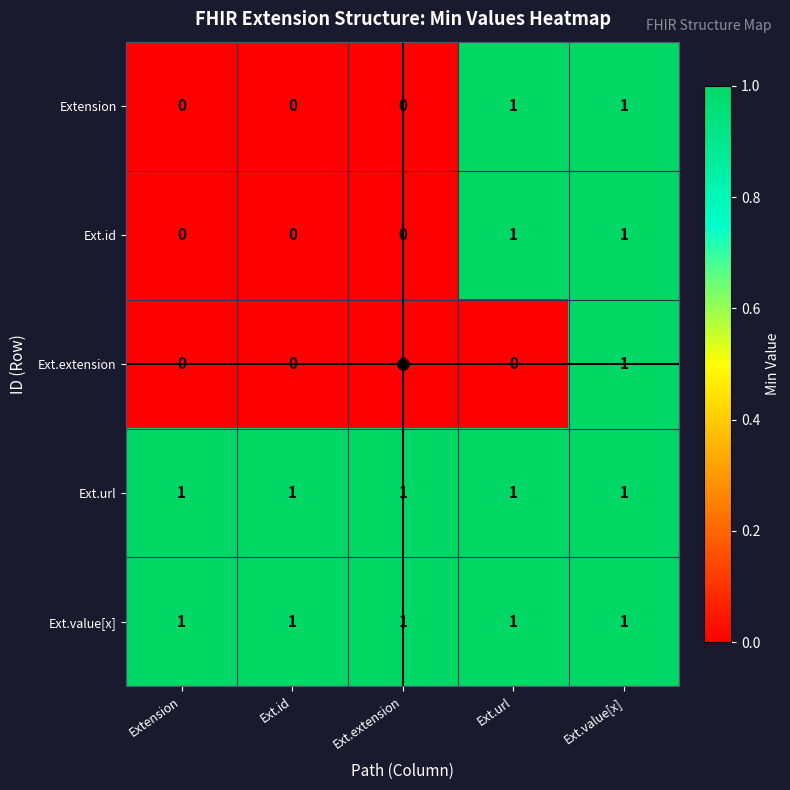

How many Ext.id values are between 0 and 1?

5